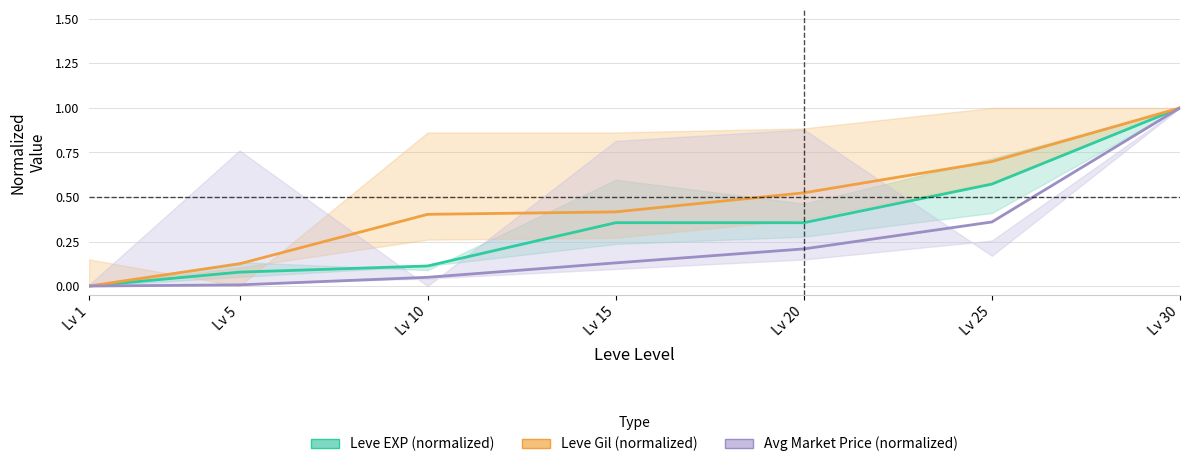

True or false: Leve Gil (normalized) and Avg Market Price (normalized) cross at least once.

False